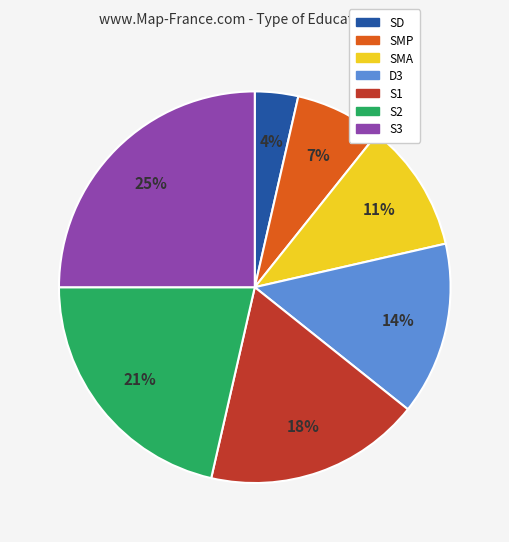

Combined, do SD and SMA account for over 50%?

No